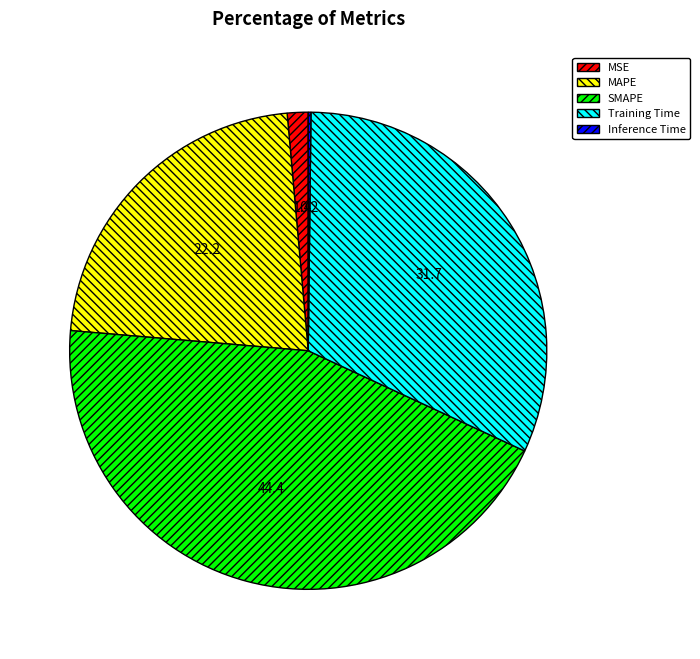

Do Training Time and MSE together represent more than half of the pie?

No